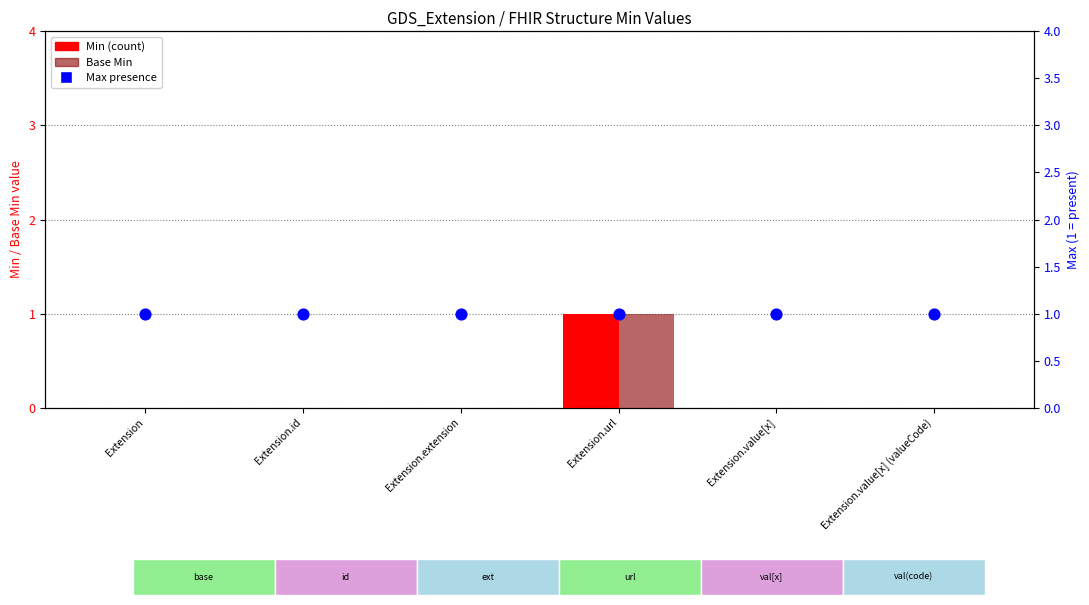

Which series contains the lowest Y value?

Min